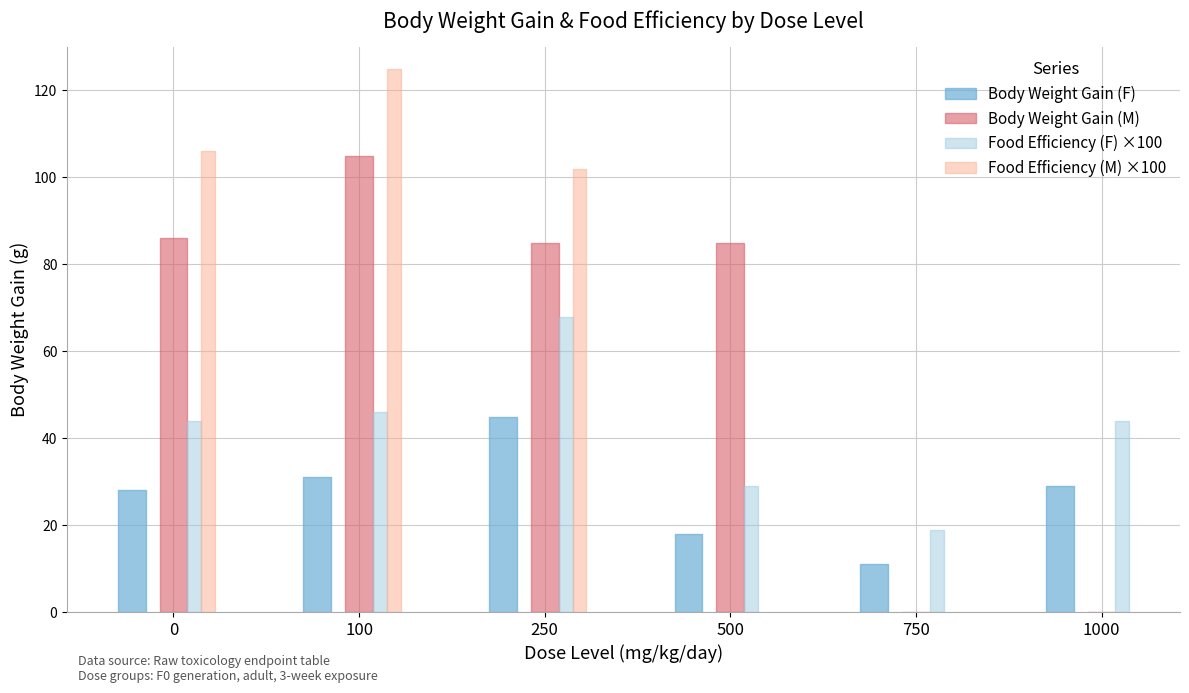

At which label does Body Weight Gain (F) reach its minimum?

750